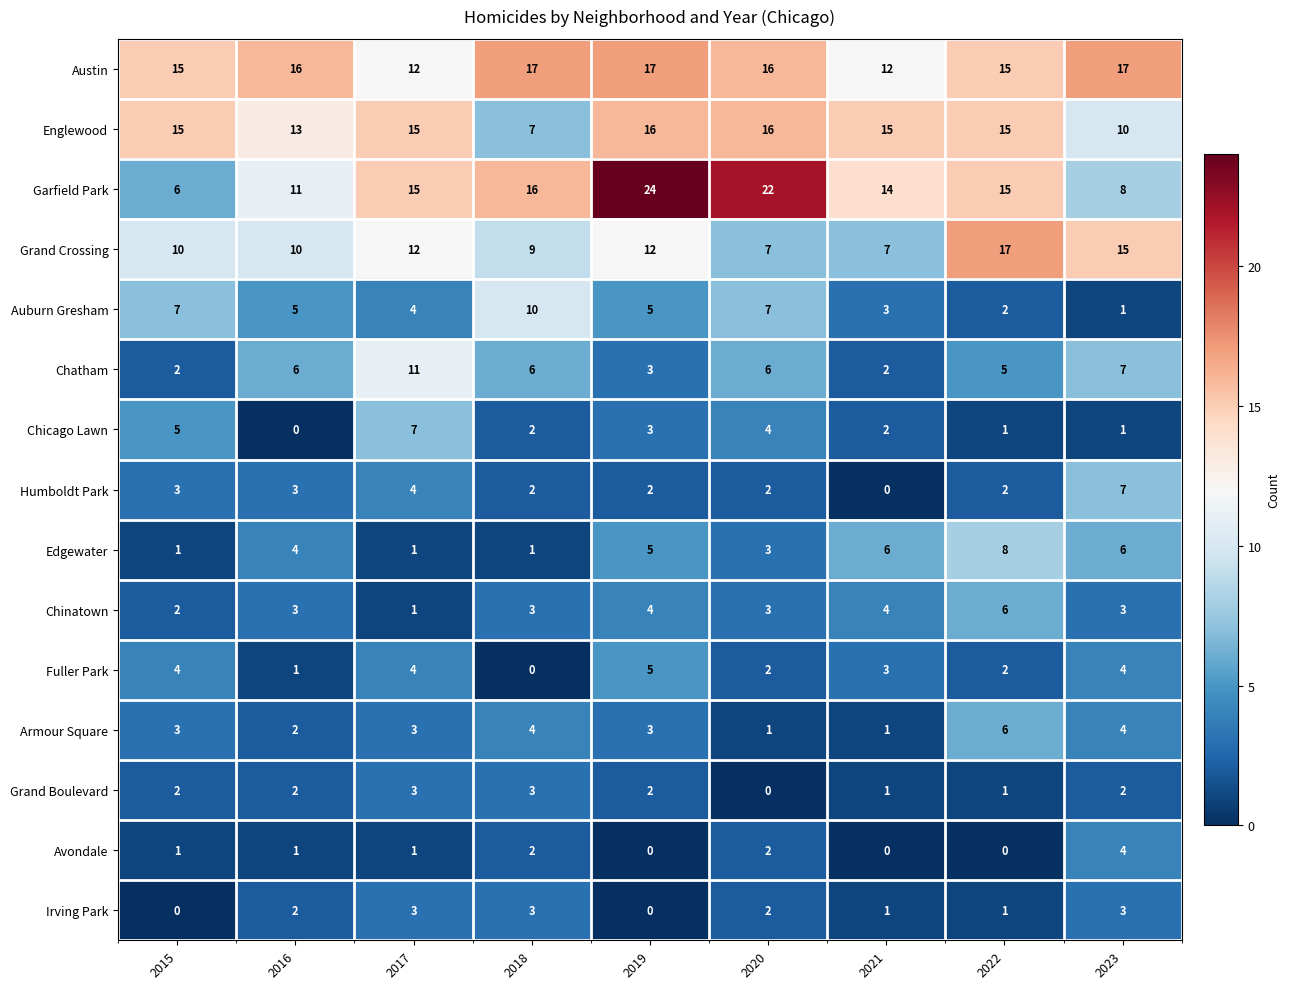

At which label does Englewood reach its minimum?

2018